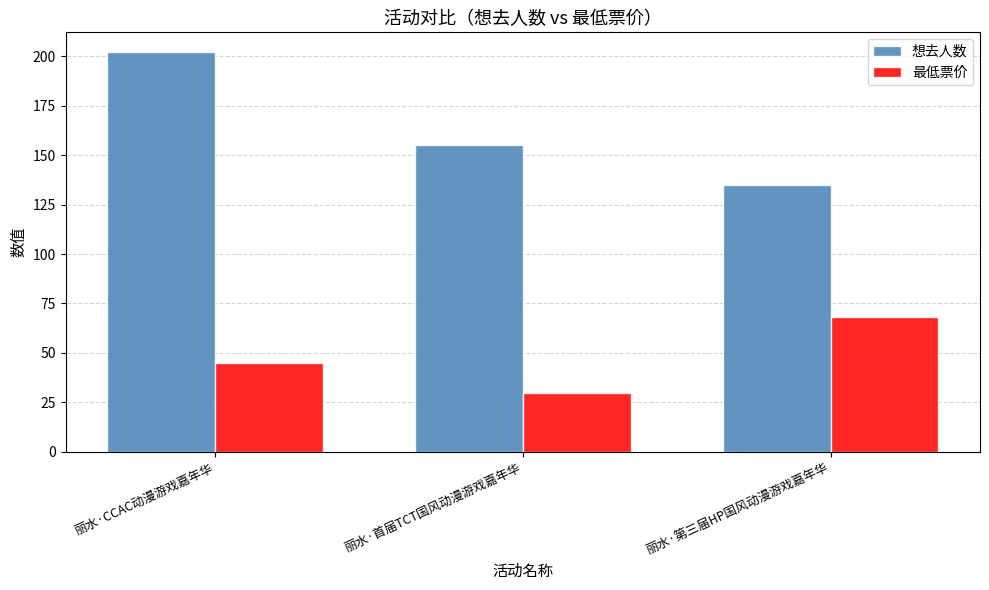

Rank the series by their maximum value, from highest to lowest.

想去人数, 最低票价